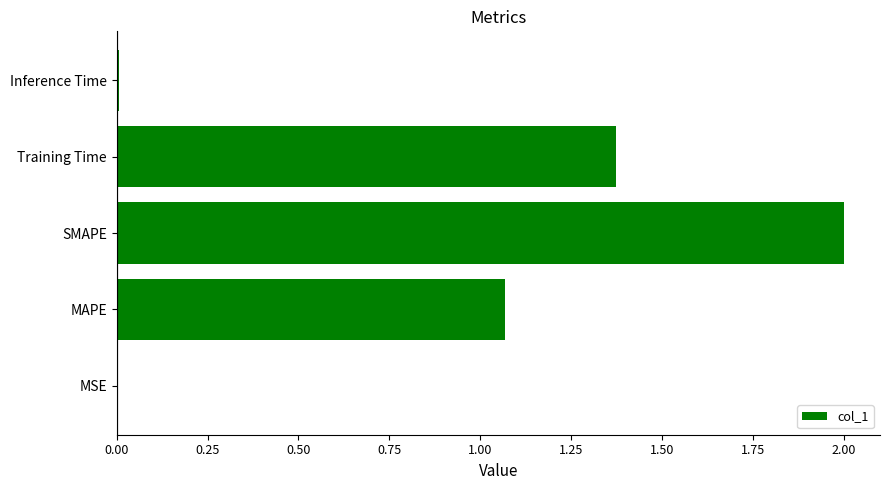

Which label corresponds to the largest value in the chart?

SMAPE